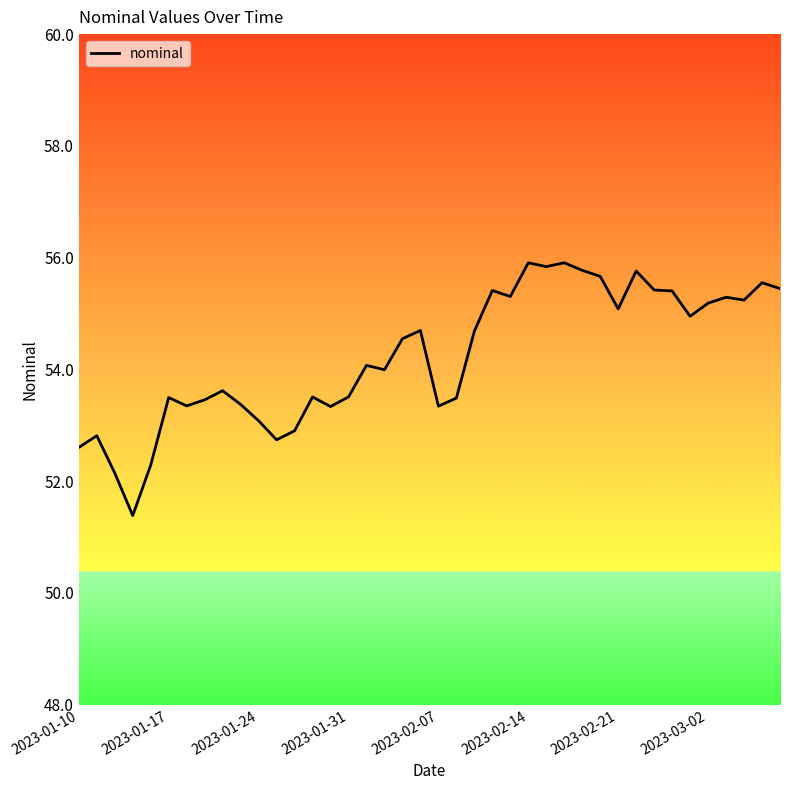

What is the smallest value displayed?

51.4